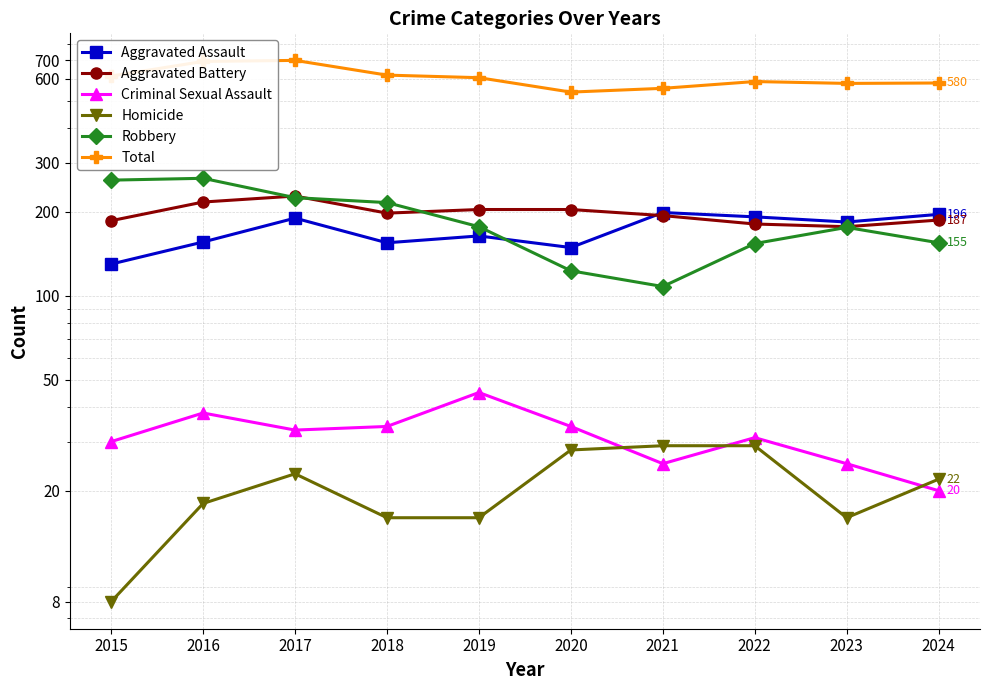

How many lines are shown in the chart?

6